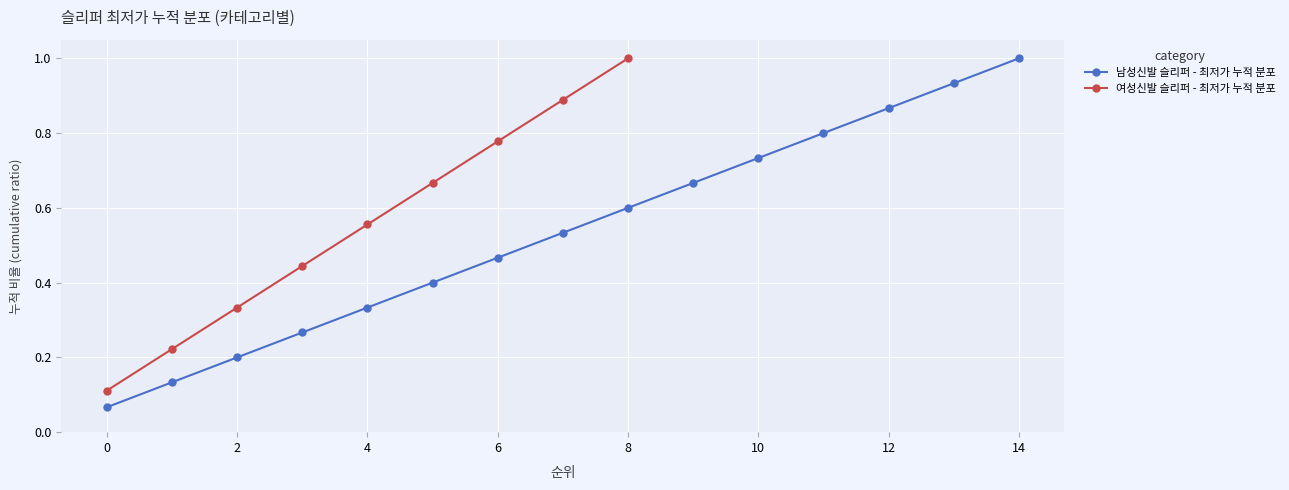

Is it true that the value at 10 is 0.7?

True